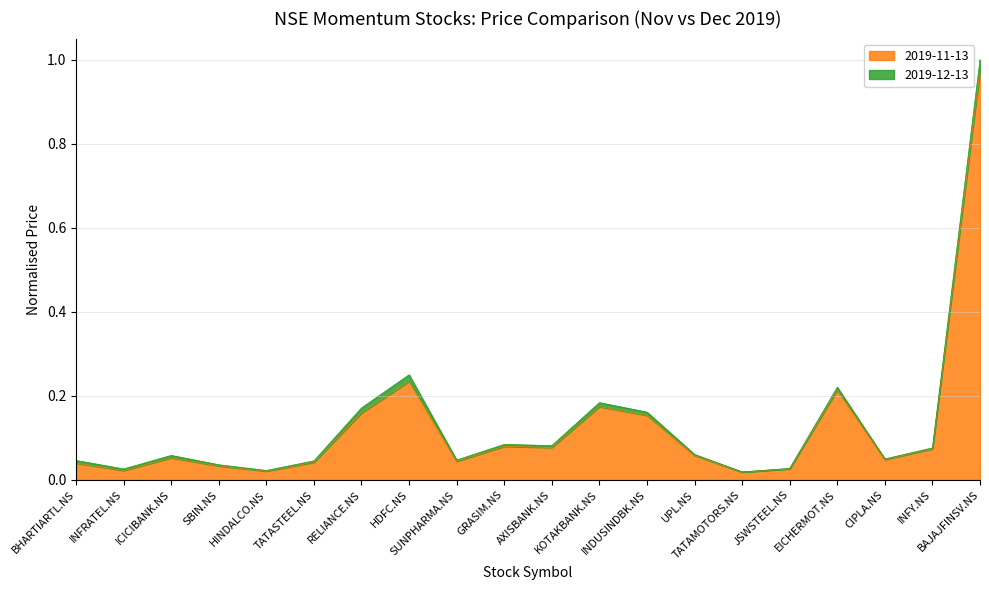

List the labels in order of 2019-12-13 value, largest first.

BAJAJFINSV.NS, HDFC.NS, EICHERMOT.NS, KOTAKBANK.NS, RELIANCE.NS, INDUSINDBK.NS, GRASIM.NS, AXISBANK.NS, INFY.NS, UPL.NS, ICICIBANK.NS, CIPLA.NS, SUNPHARMA.NS, BHARTIARTL.NS, TATASTEEL.NS, SBIN.NS, JSWSTEEL.NS, INFRATEL.NS, HINDALCO.NS, TATAMOTORS.NS